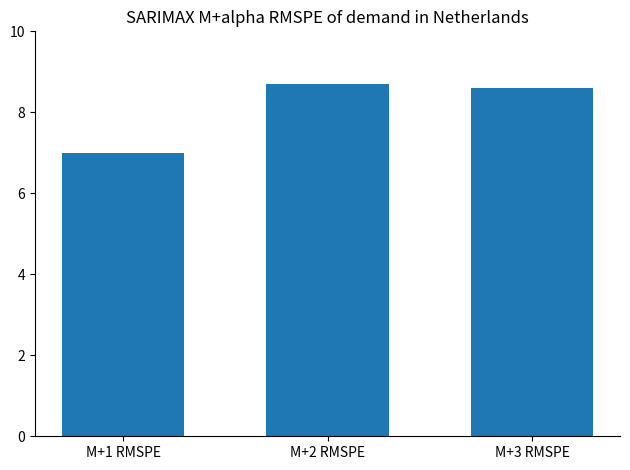

What is the ratio of the value at M+3 RMSPE to the value at M+2 RMSPE?

1.0